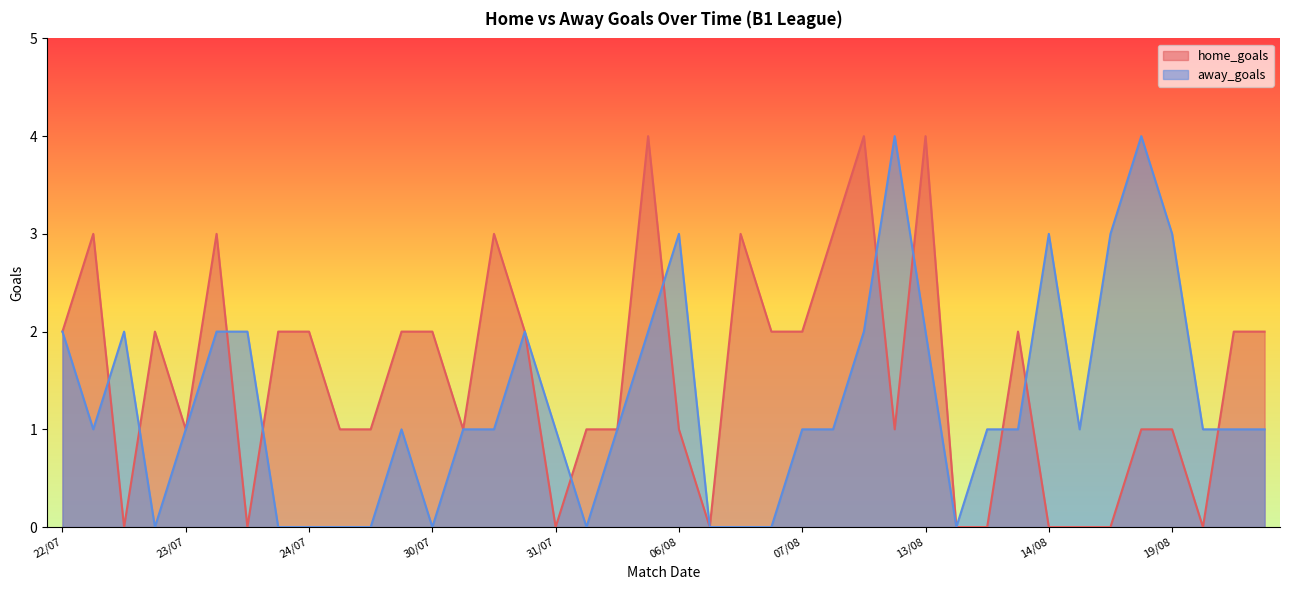

Which series has the largest range (max minus min)?

home_goals